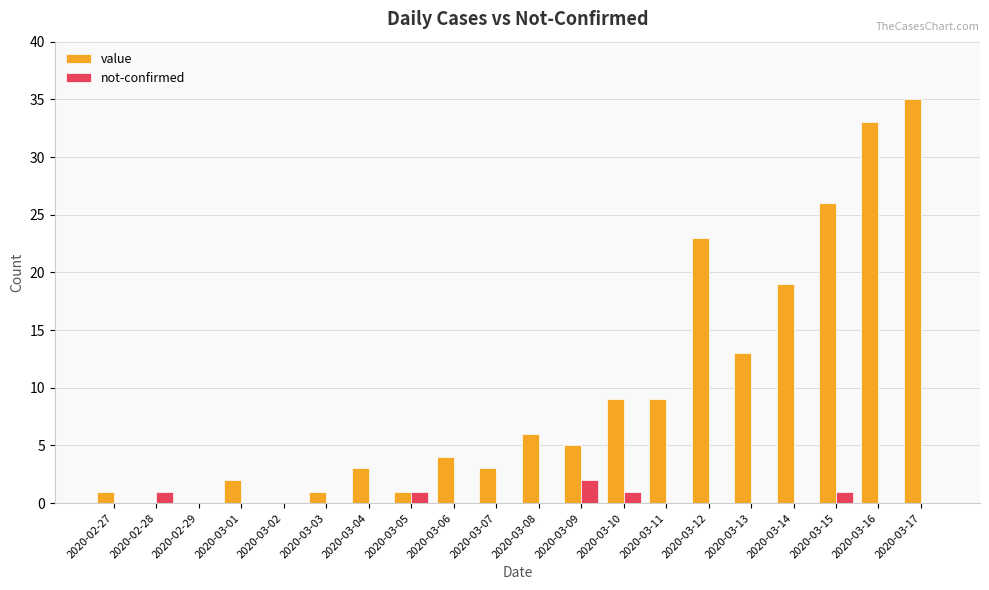

Read the value value at 2020-03-16.

33